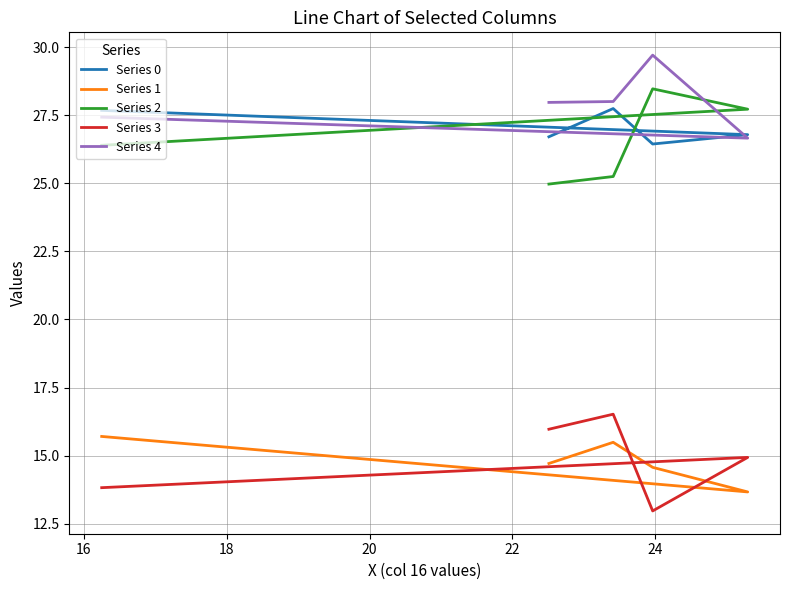

Where is the first local maximum for Series 1?

16